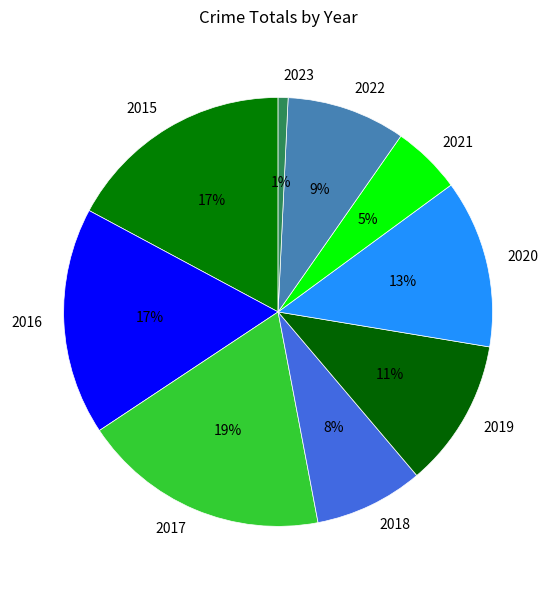

How many slices are in this pie chart?

9